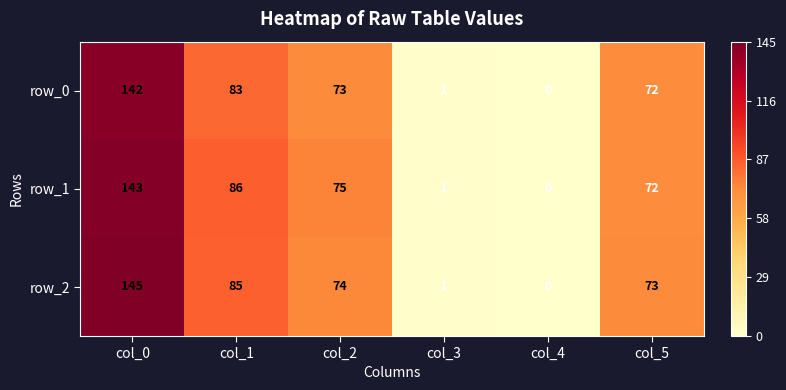

How many values in row_1 are above zero?

5